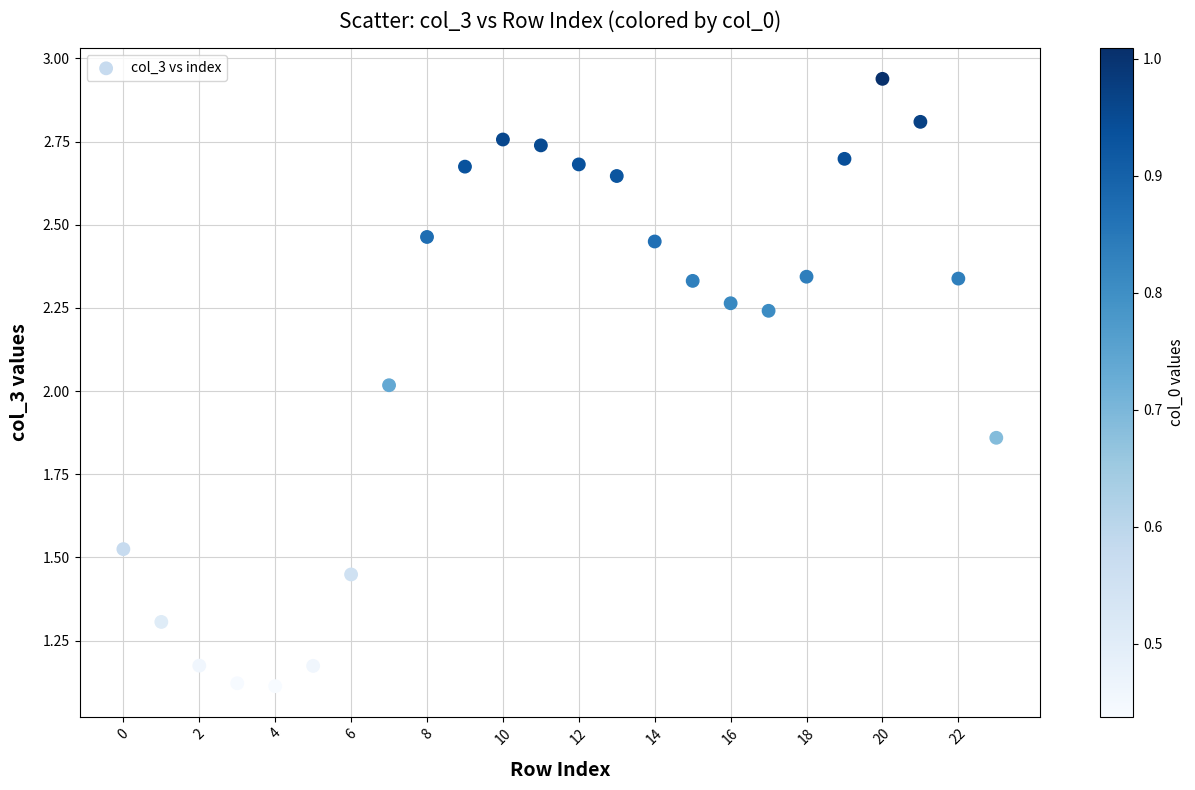

What is the range of Y values (max minus min)?

1.8